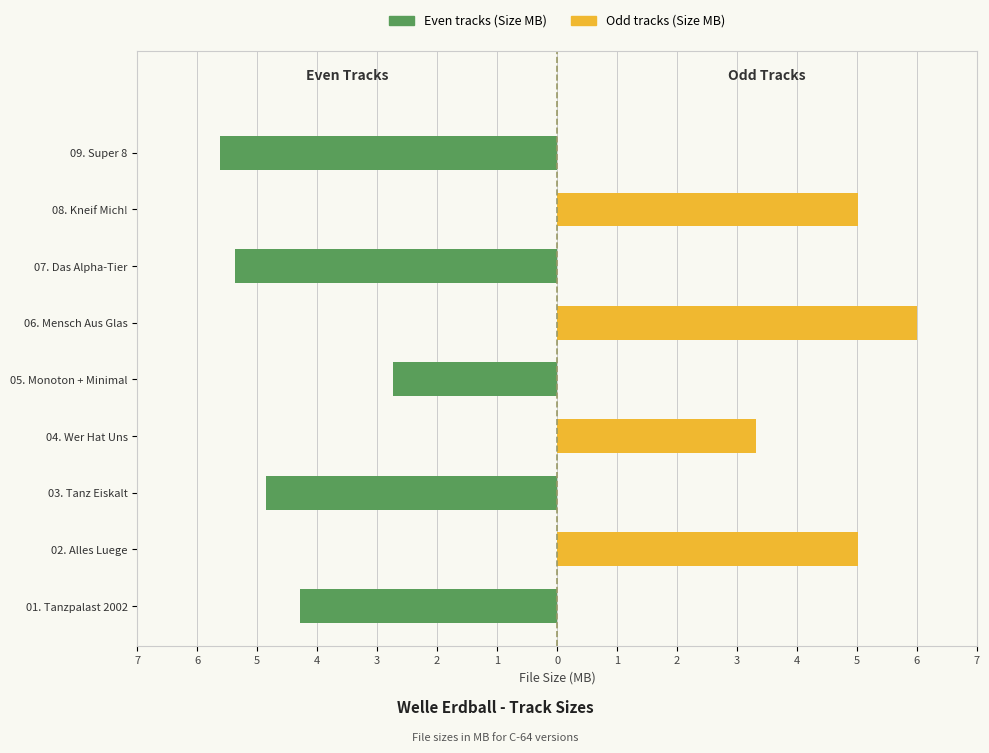

Reading left to right, what are all the values shown in this chart?

Size (even tracks): 7=-4.3	6=0.0	5=-4.9	4=0.0	3=-2.7	2=0.0	1=-5.4	0=0.0	1=-5.6
Size (odd tracks): 7=0.0	6=5.0	5=0.0	4=3.3	3=0.0	2=6.0	1=0.0	0=5.0	1=0.0